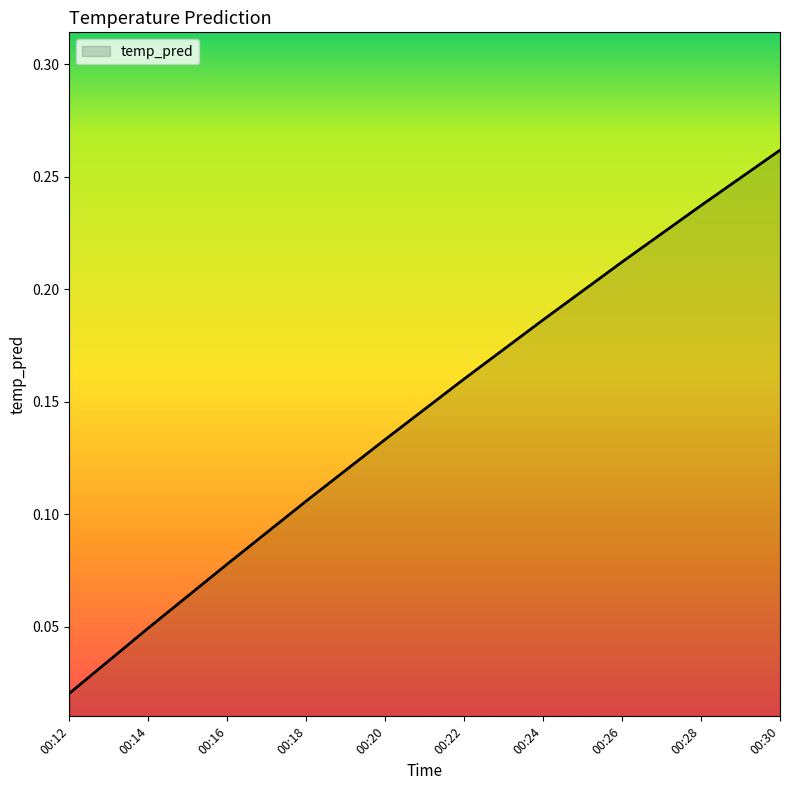

List the labels in order of value, largest first.

00:30, 00:28, 00:26, 00:24, 00:22, 00:20, 00:18, 00:16, 00:14, 00:12